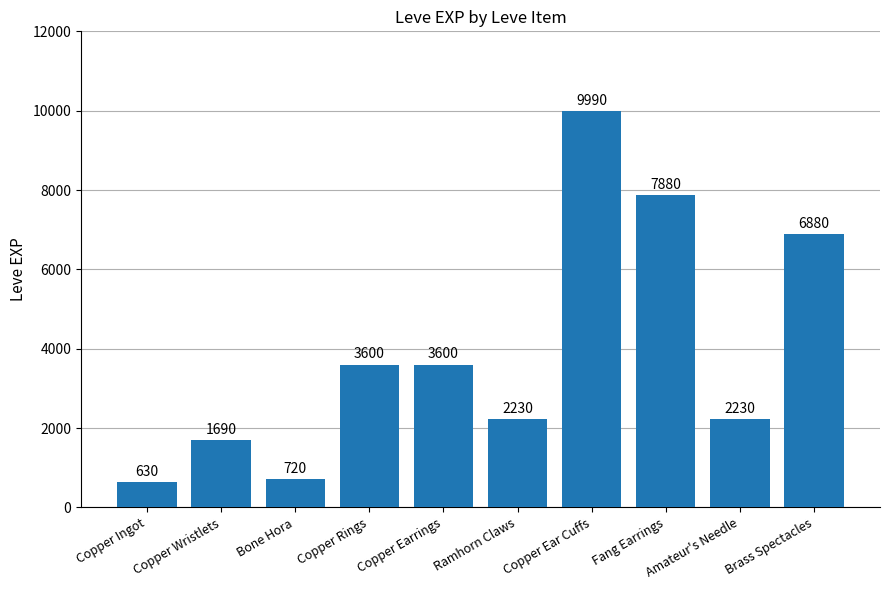

How many bars are there in total?

10